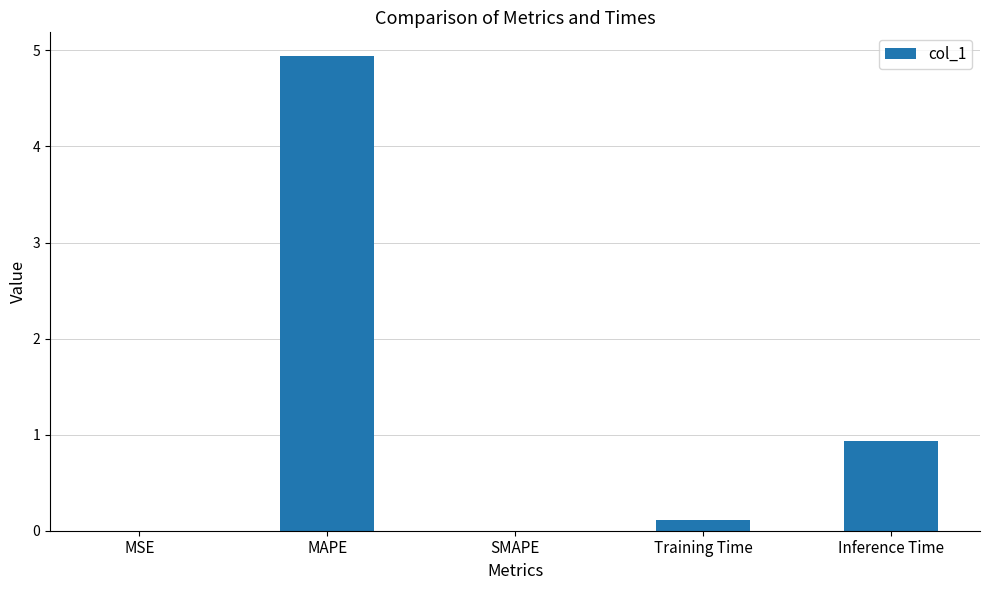

What is the sum of all values?

6.0